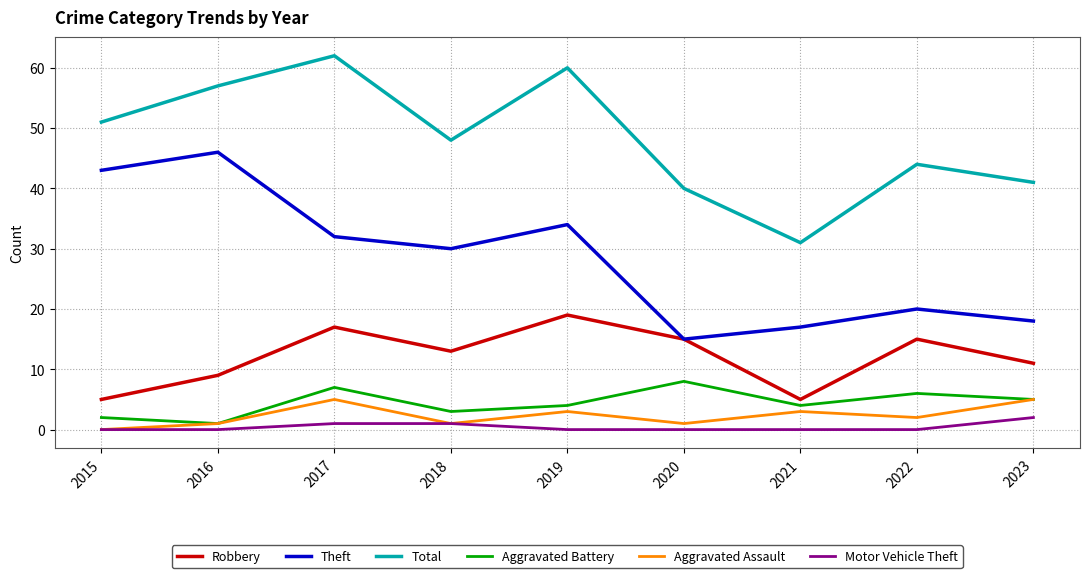

List the series in order of their peak value, highest first.

Total, Theft, Robbery, Aggravated Battery, Aggravated Assault, Motor Vehicle Theft